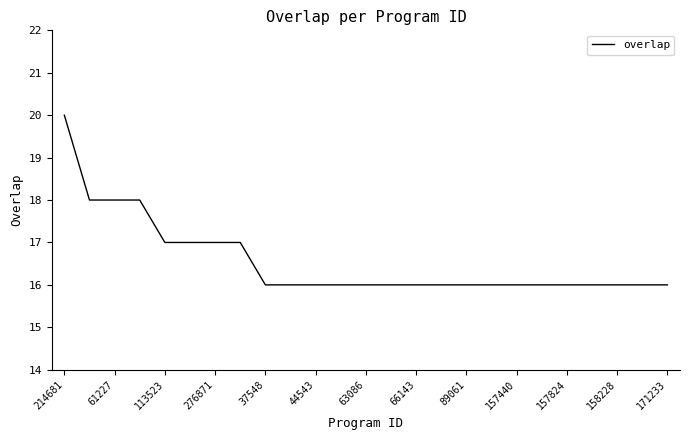

What is the maximum value shown in the chart?

20